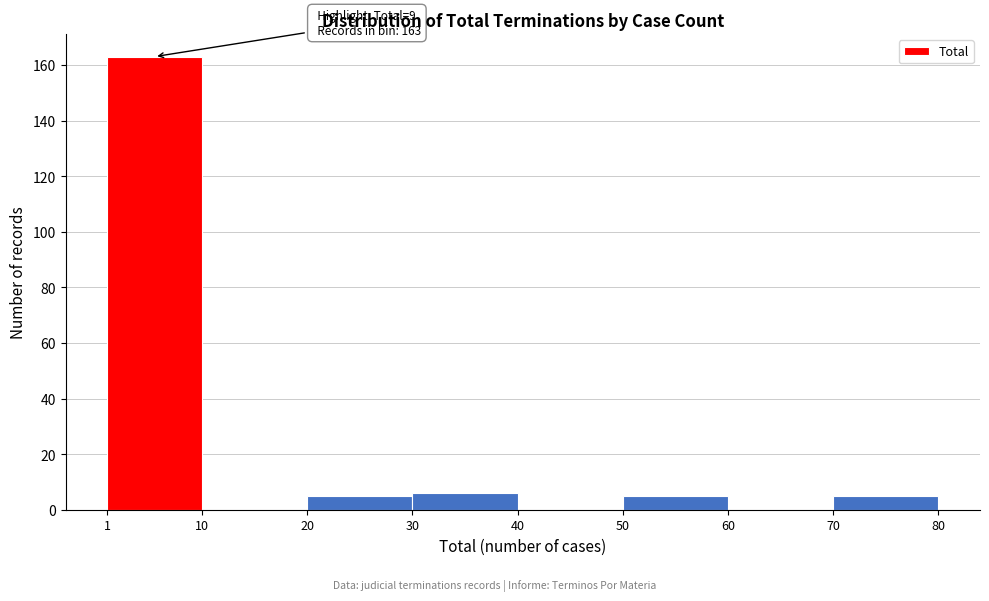

Over which range of the x-axis is the bar tallest?

1 to 10